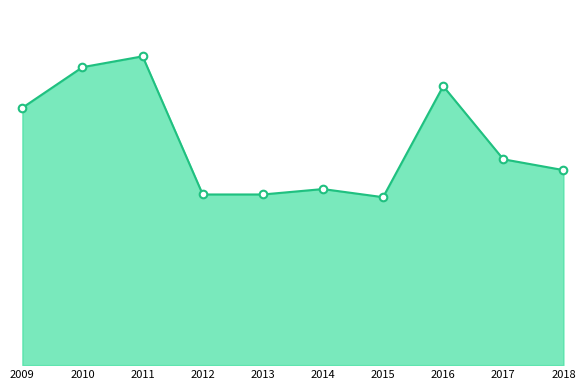

What is the ratio of the value at 2011 to the value at 2015?

1.8